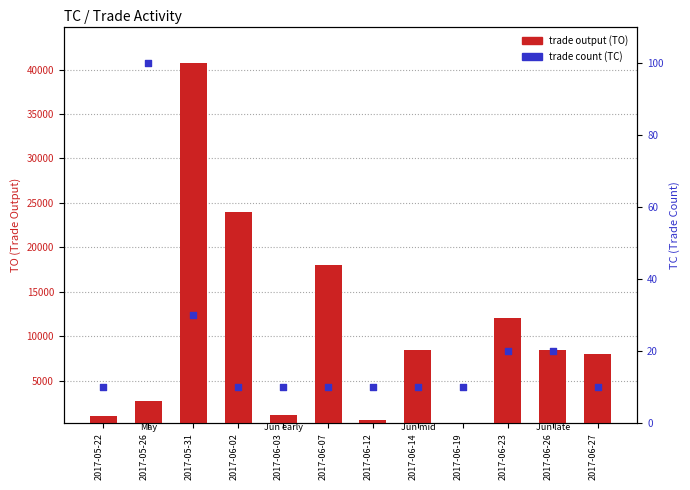

Which series reaches the maximum Y coordinate?

trade output (TO)